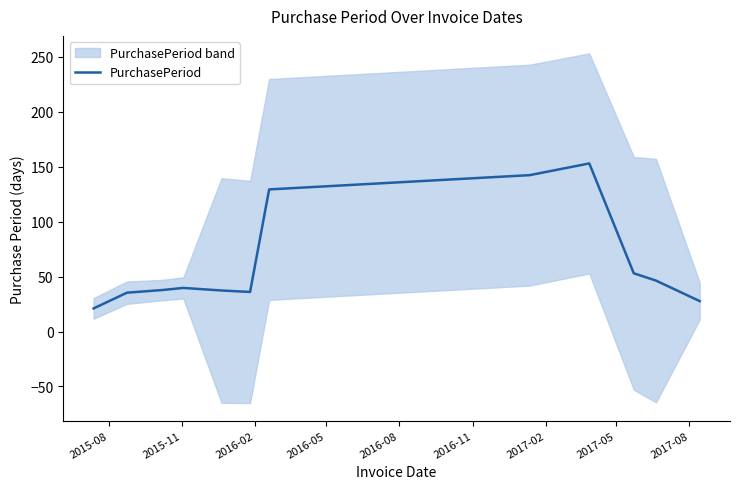

How many lines are shown in the chart?

1